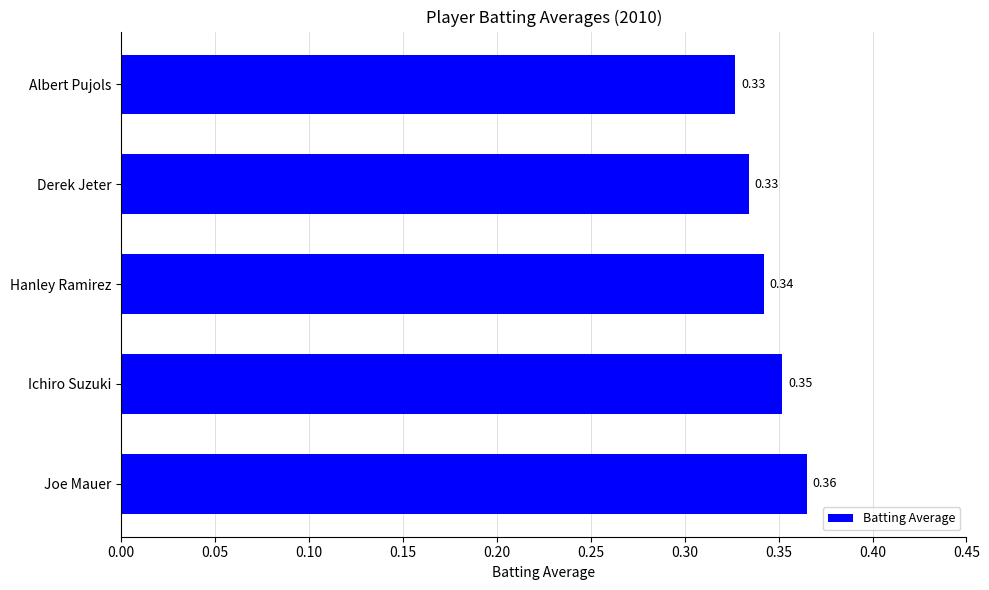

How many values are between 0 and 1?

5